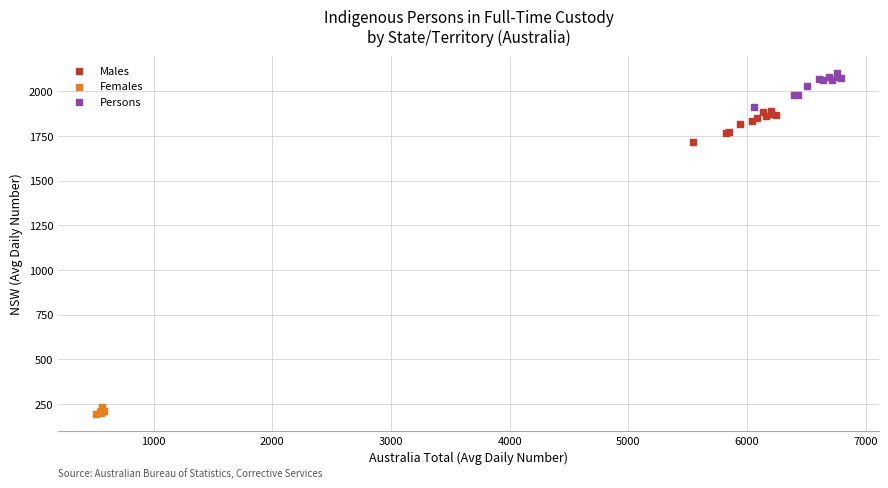

Which series reaches the minimum Y coordinate?

Females